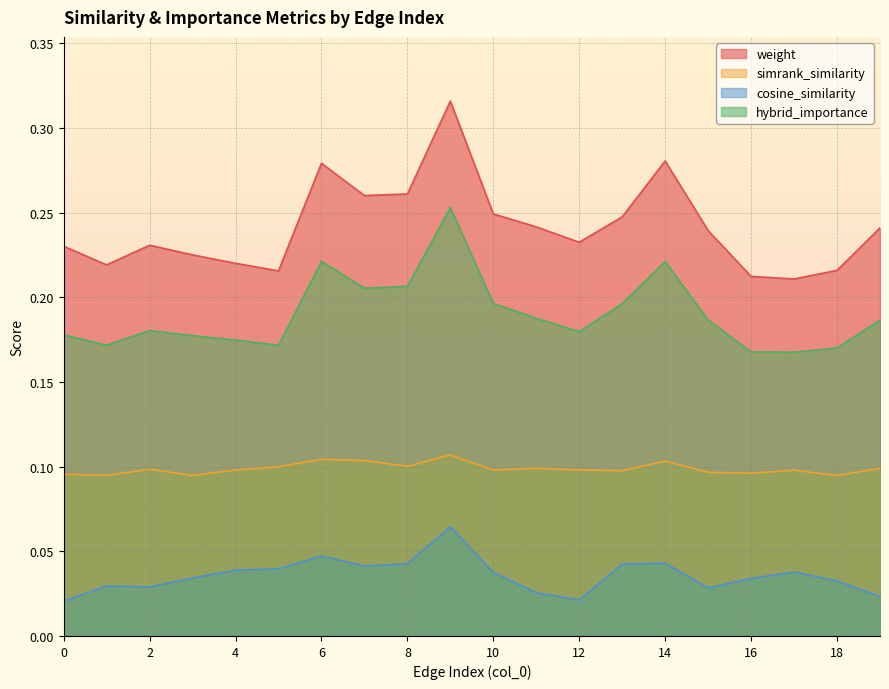

Does the chart display data point markers on the line(s)?

No